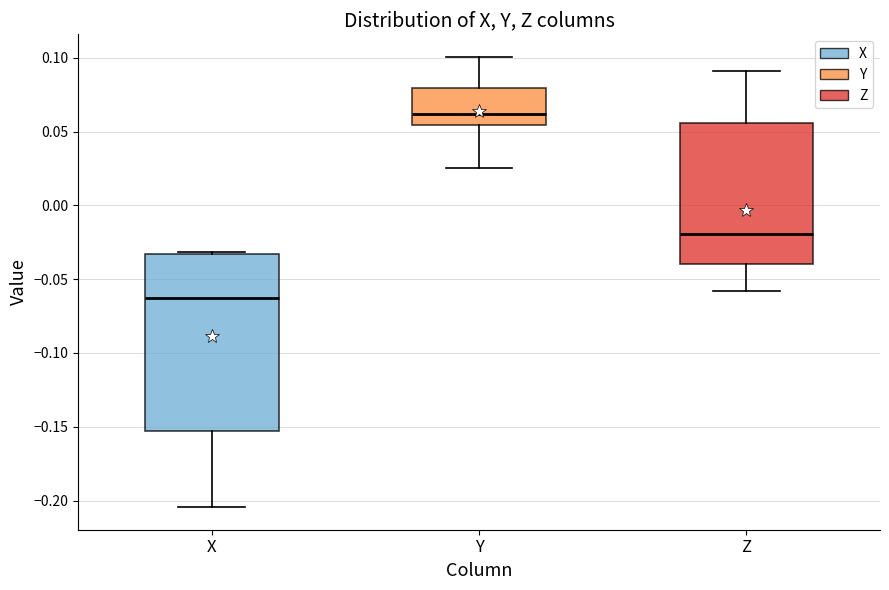

Reading left to right, transcribe this box plot: for each box, give where its median line is, the range the box spans, and where its two whiskers end, as read against the y-axis. The values are not printed on the chart, so give them approximately, as read against the axis.

X: median -0.065, box -0.155 to -0.035, whiskers -0.205 to -0.030
Y: median 0.060, box 0.055 to 0.080, whiskers 0.025 to 0.100
Z: median -0.020, box -0.040 to 0.055, whiskers -0.060 to 0.090